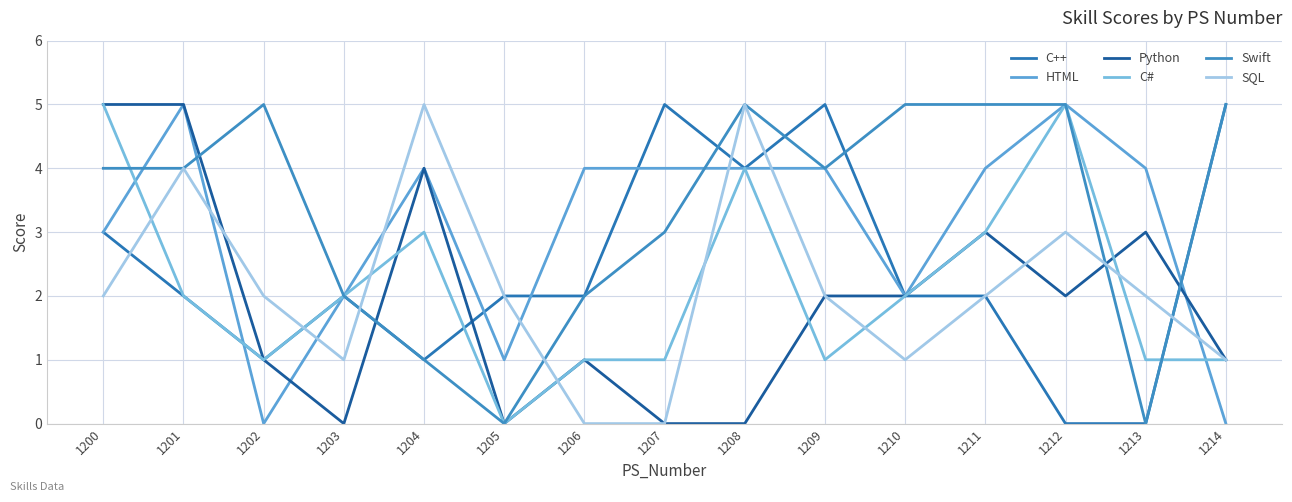

The value of SQL at 1206 is -3. True or false?

False